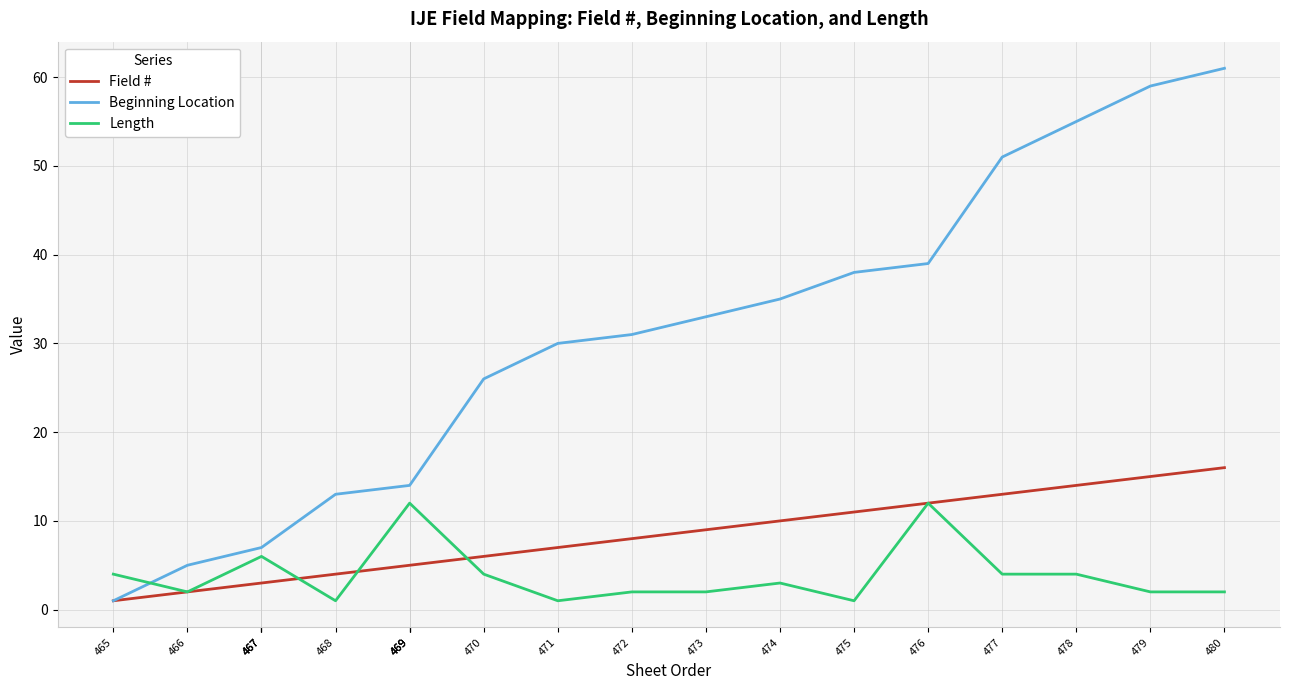

Is the value of Field # at 467 greater than the value of Length at 475?

Yes